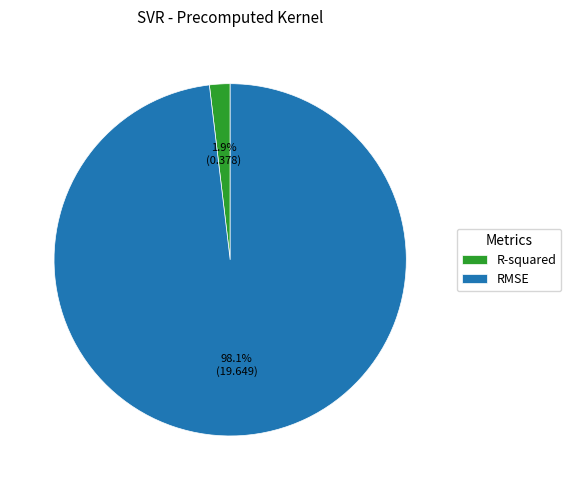

What percentage is the R-squared slice, to the nearest percent?

2%